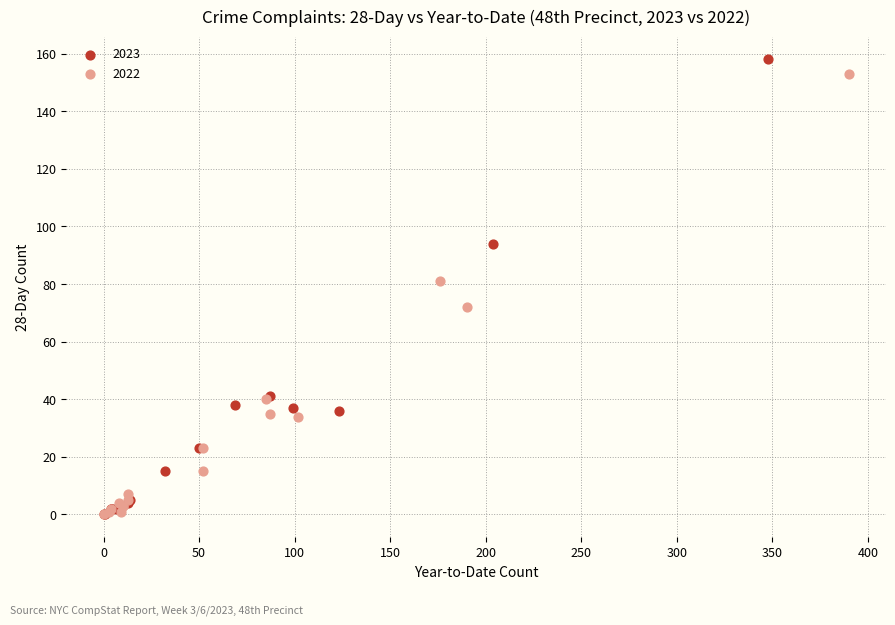

Which series has the largest Y range (max minus min)?

2023